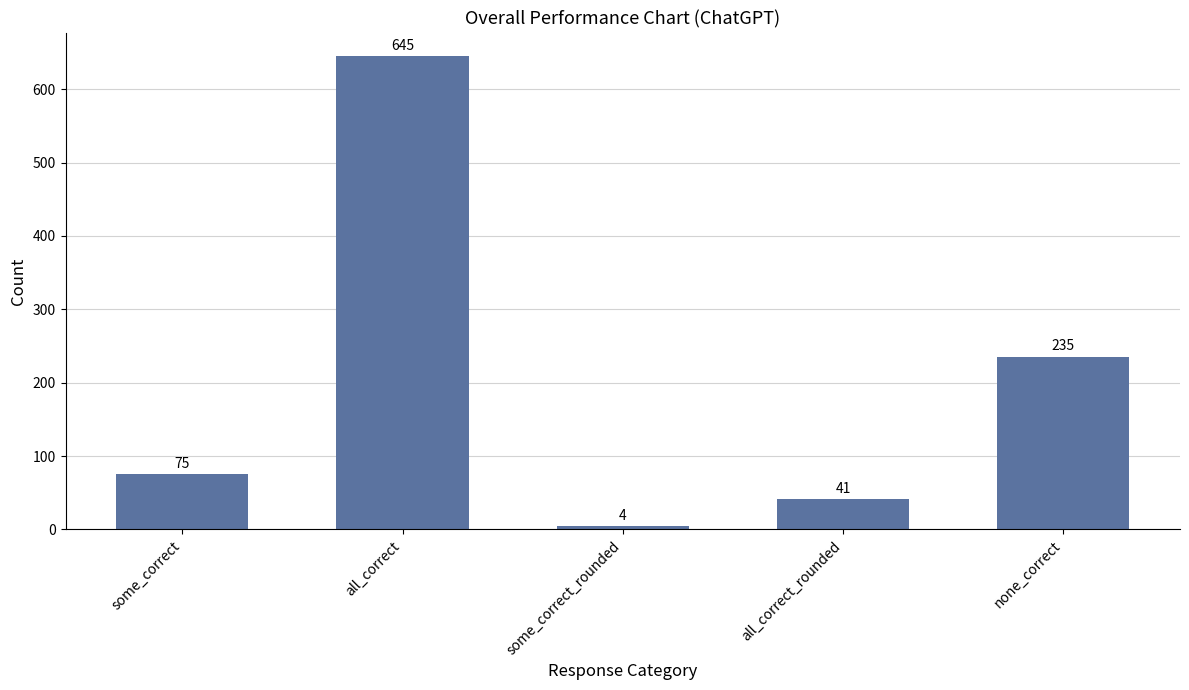

Which label corresponds to the largest value in the chart?

all_correct